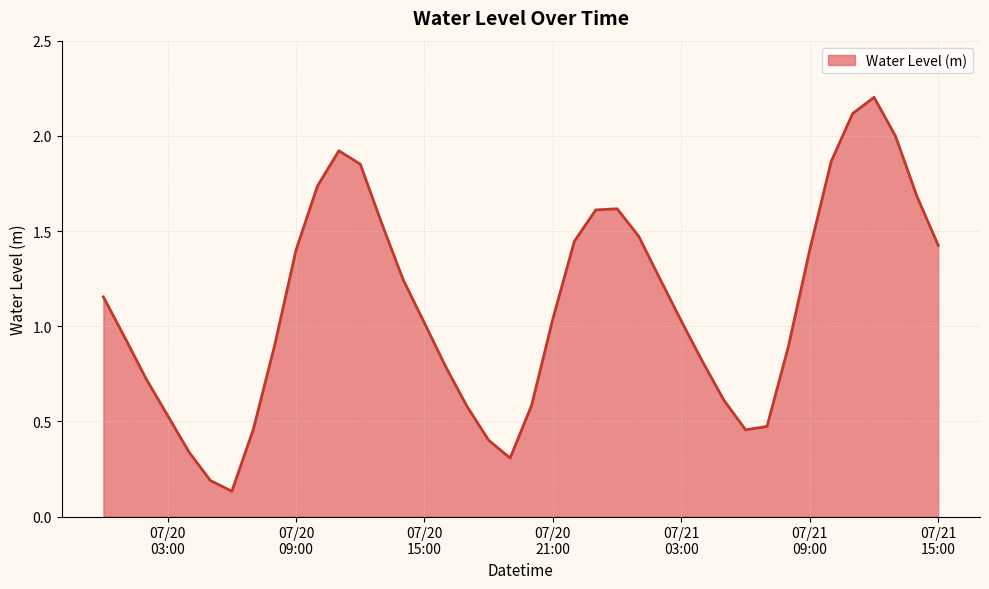

What is the average value?

1.1